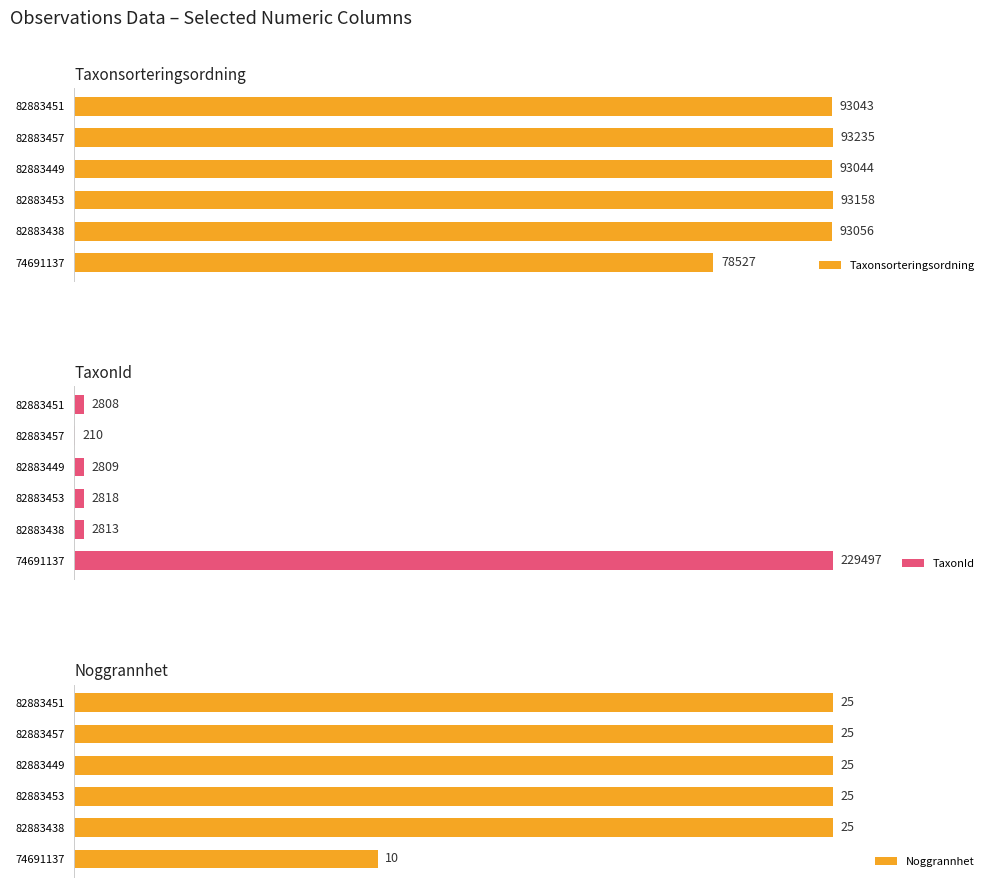

Which has a higher value, 0 or 1?

1